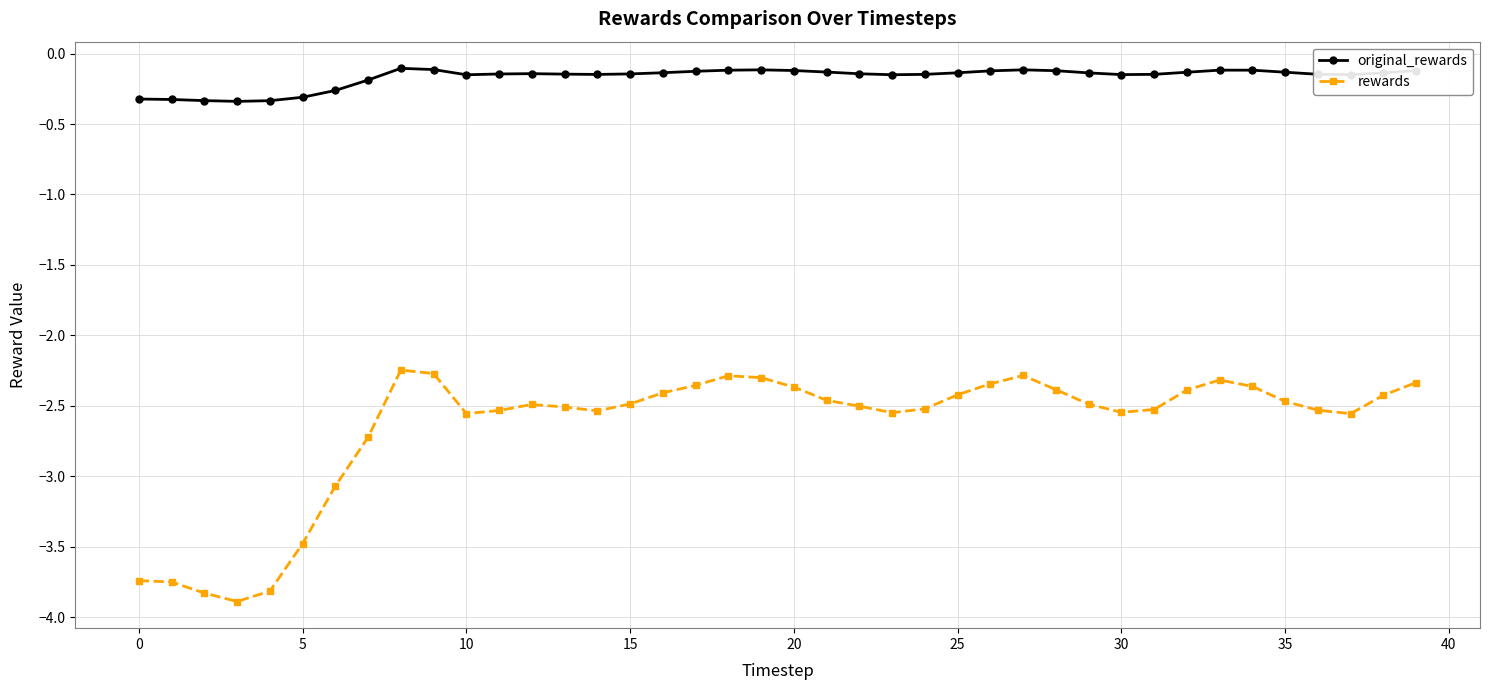

True or false: original_rewards and rewards intersect in this chart.

False